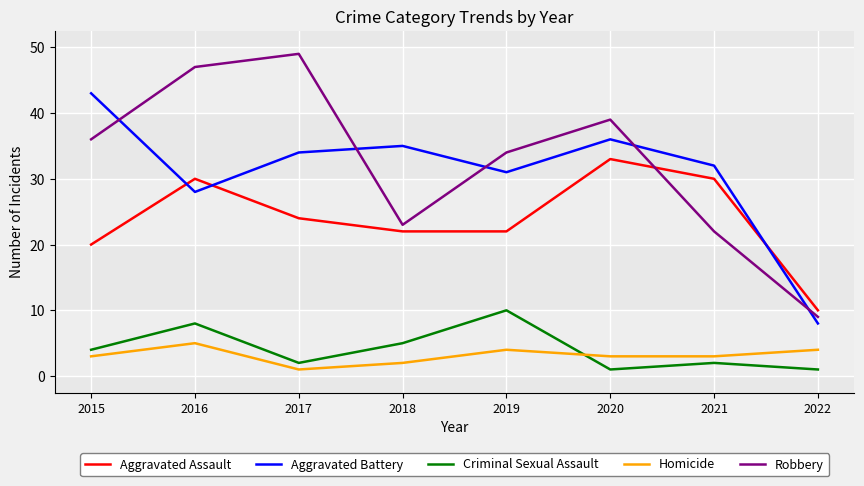

After their last crossing, which series has the higher values: Aggravated Assault or Aggravated Battery?

Aggravated Assault